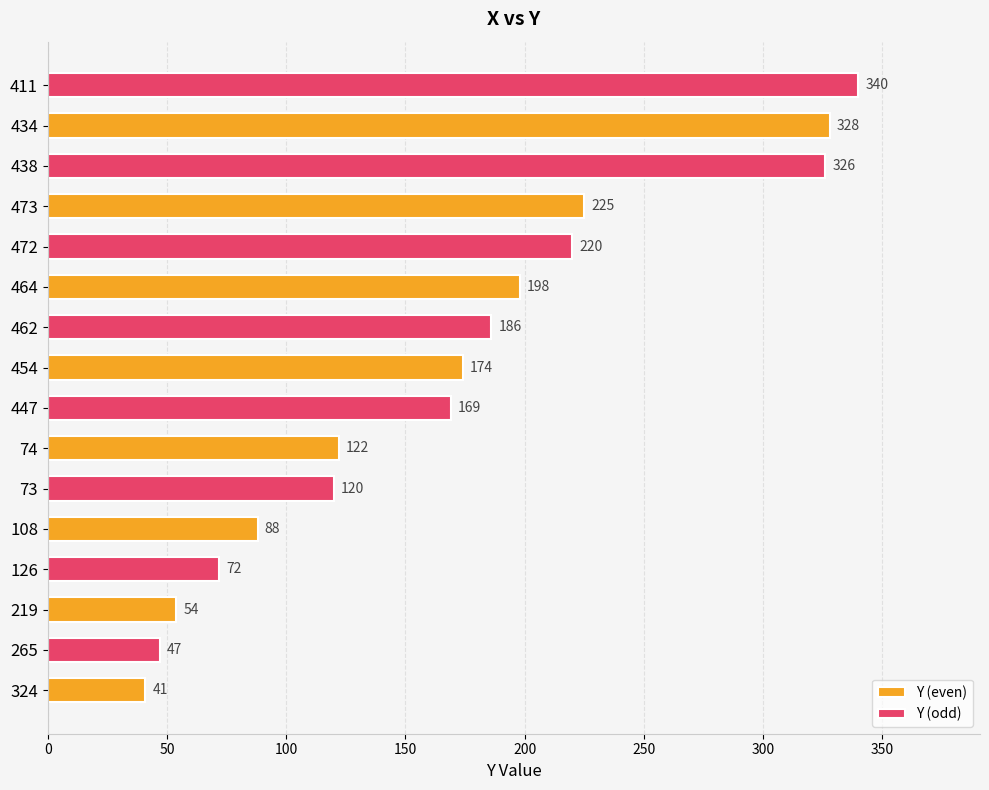

What are all the series names shown in the legend?

Y (even), Y (odd)